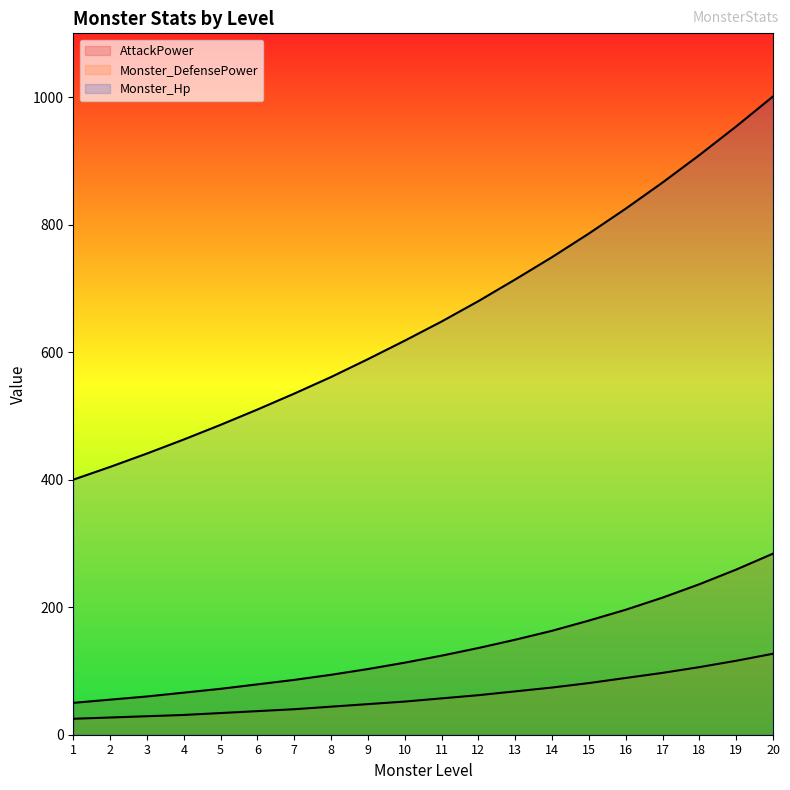

True or false: AttackPower has more than 1 points higher than both neighbors.

False